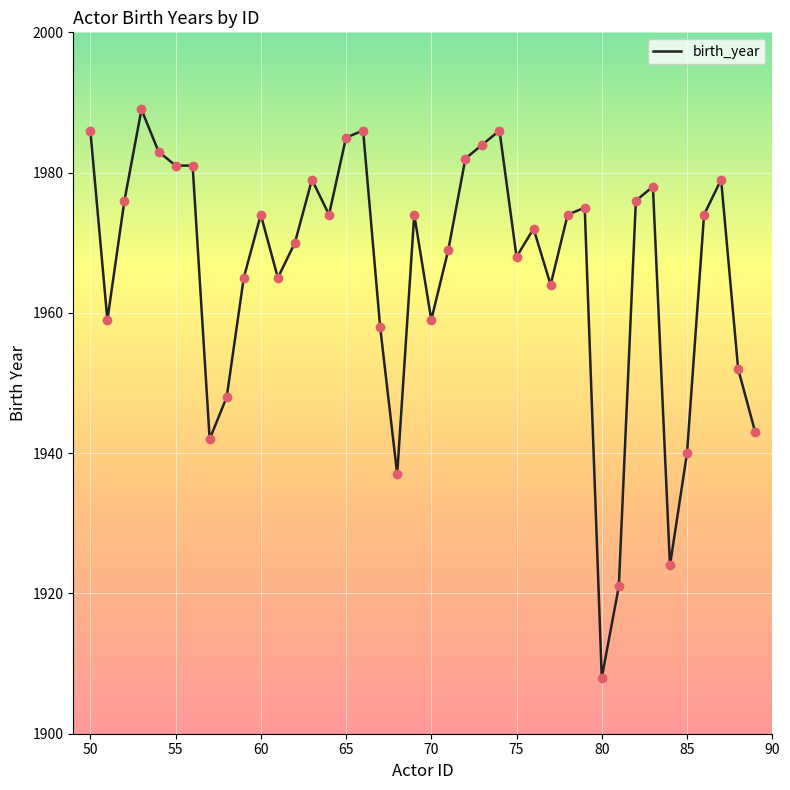

What is the difference between the maximum and minimum values?

81